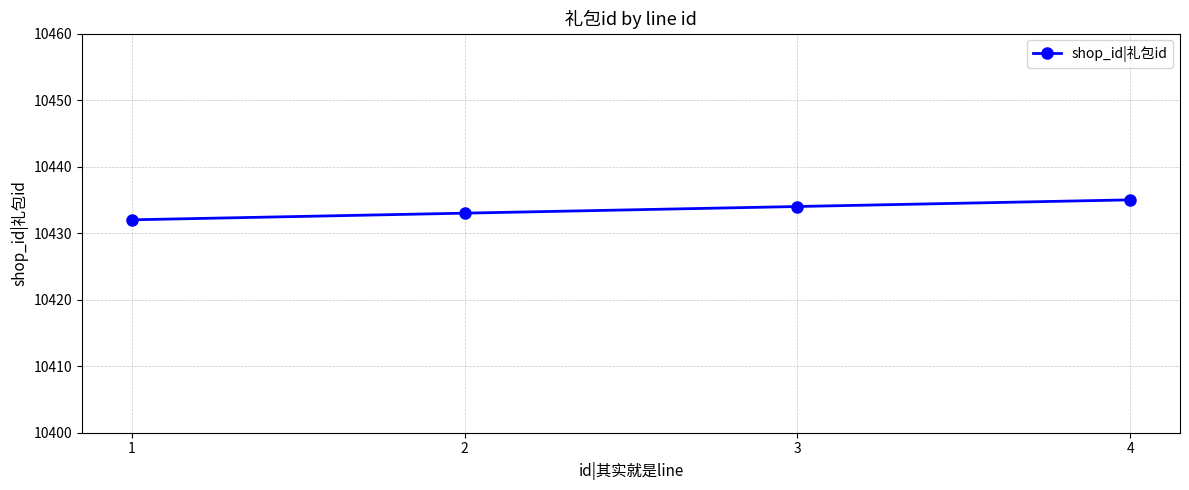

What value does the data have at 1?

10432